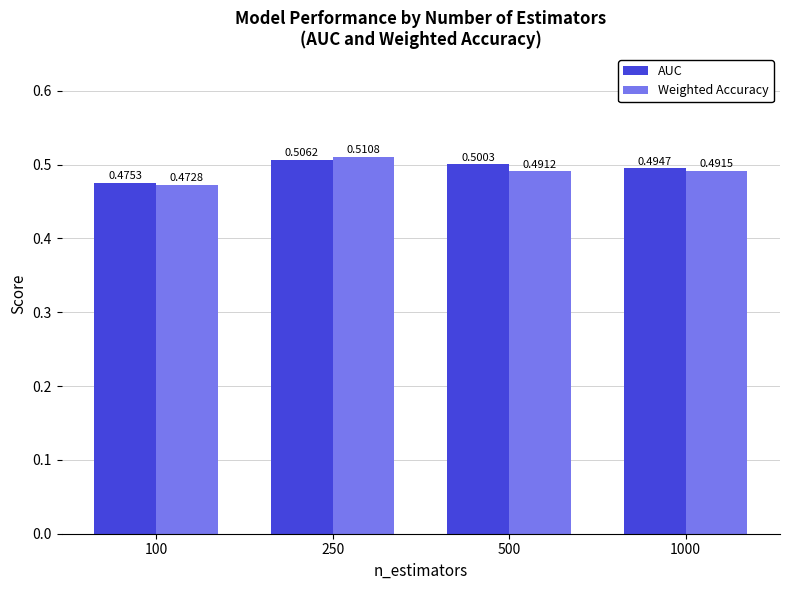

Which series changed the most between 100 and 500?

AUC